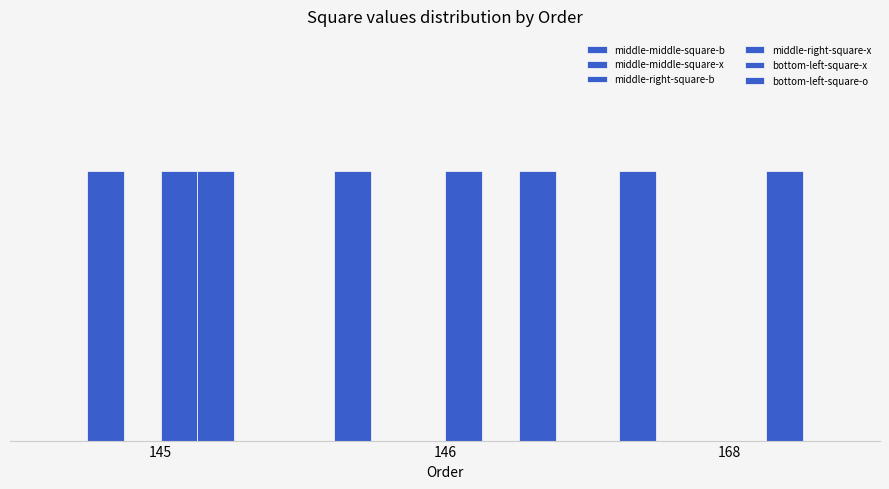

List the series in order of their peak value, lowest first.

middle-right-square-b, middle-middle-square-b, middle-middle-square-x, middle-right-square-x, bottom-left-square-x, bottom-left-square-o